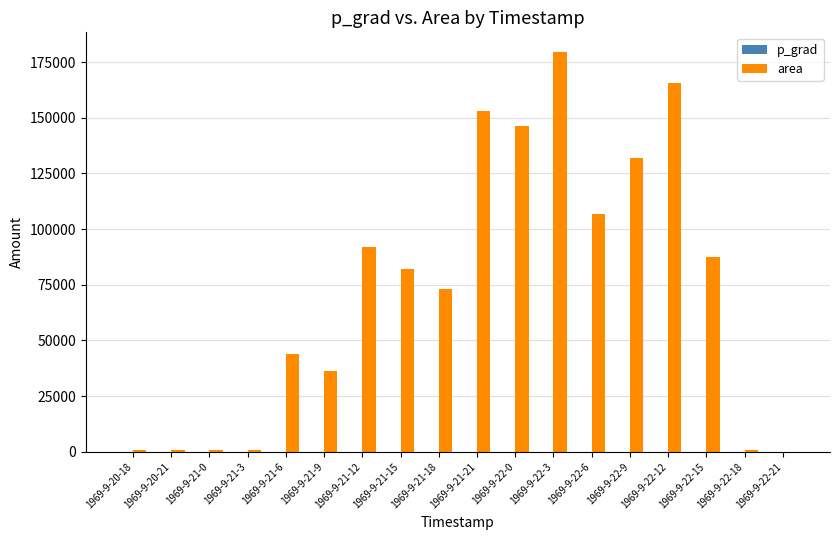

True or false: area has a value of 625.0 at 1969-9-21-0.

True